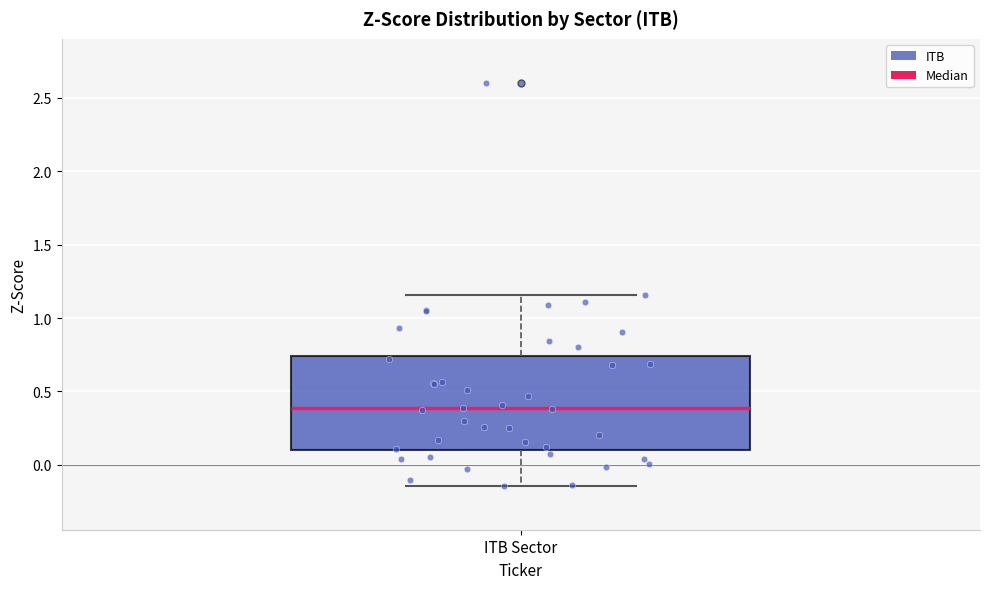

Where does the lower whisker of the box for ITB Sector end on the y-axis? The values are not printed on the chart, so give them approximately, as read against the axis.

-0.15